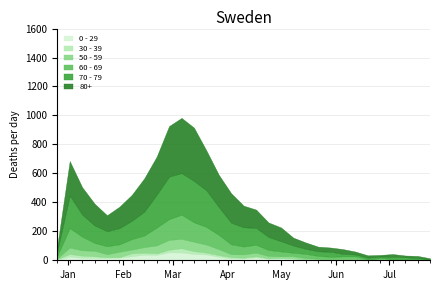

Which category has the lowest value across all series?

2023-07-17